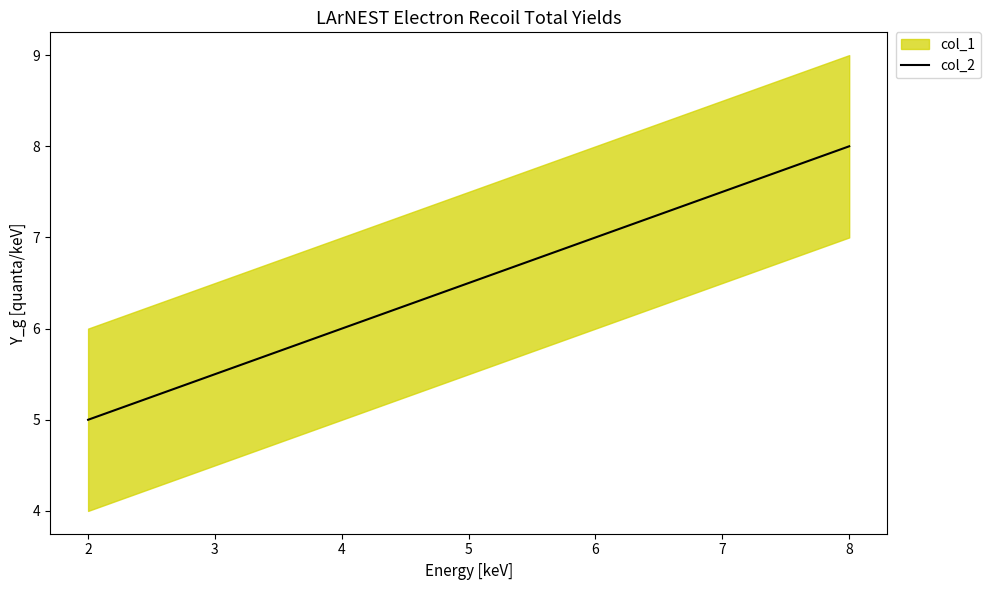

List the labels in order of col_2 value, largest first.

8, 6, 4, 2